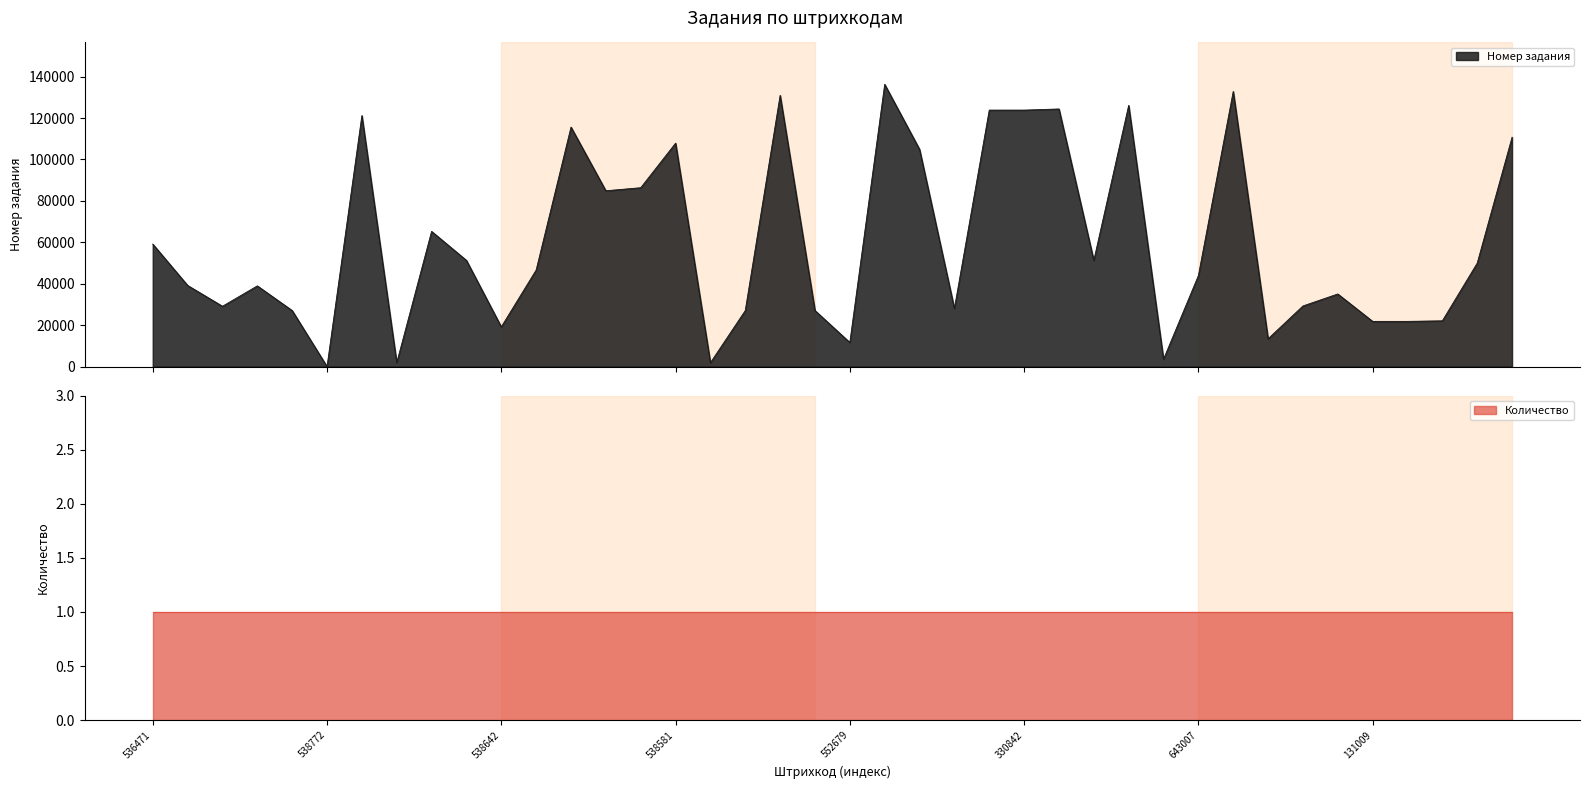

At which label does the data first exceed 46604?

536471